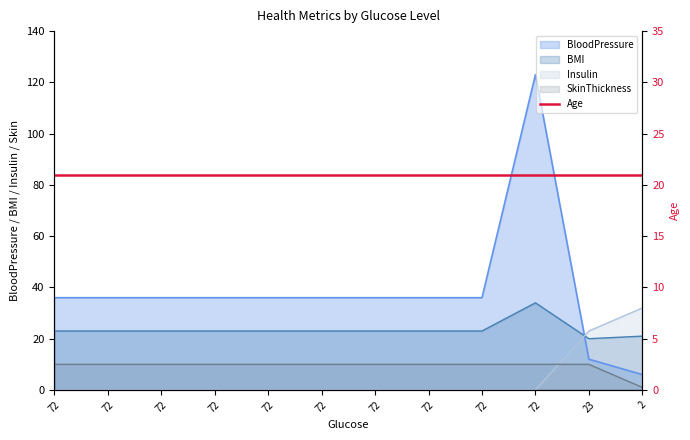

How many data points in BMI are above 23?

1